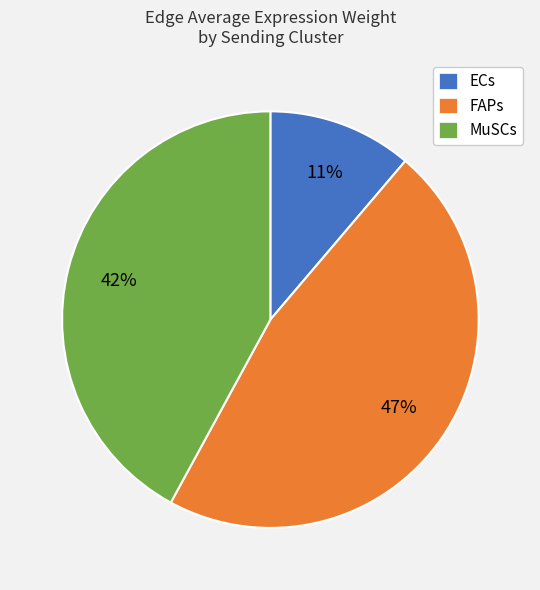

Rank the categories by value from lowest to highest.

ECs, MuSCs, FAPs